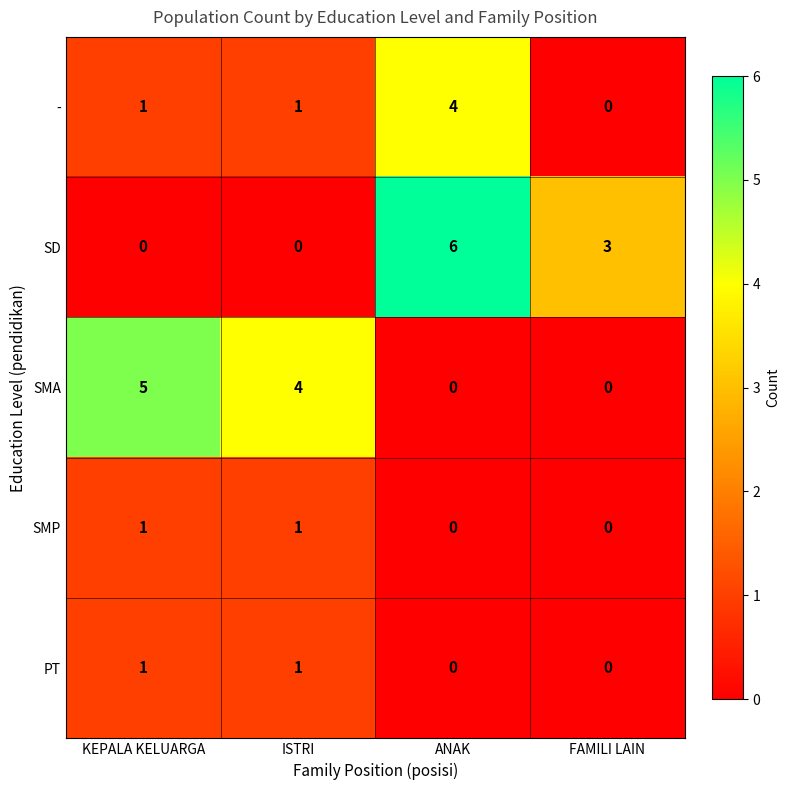

At which label is SD closest to 3?

FAMILI LAIN